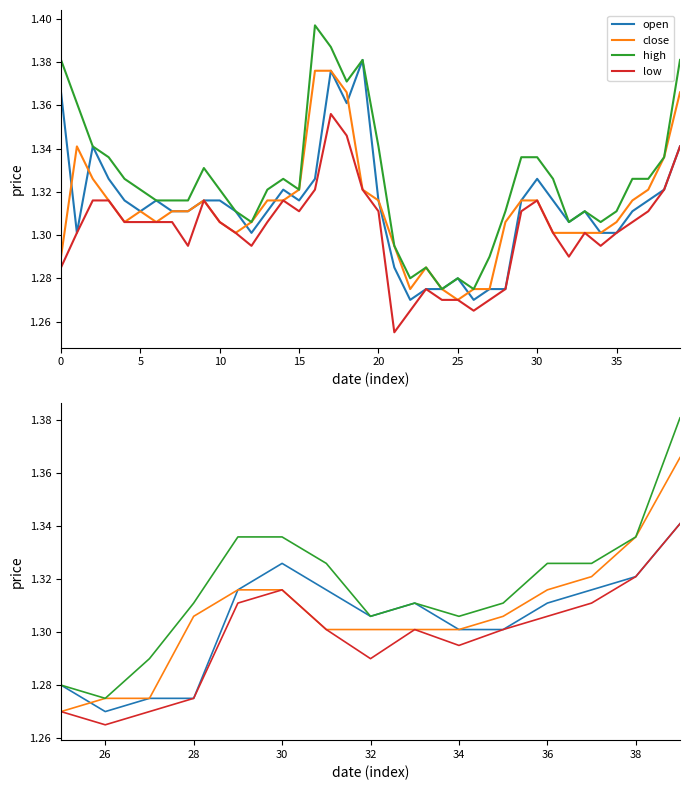

What is the average value of the close series?

1.3